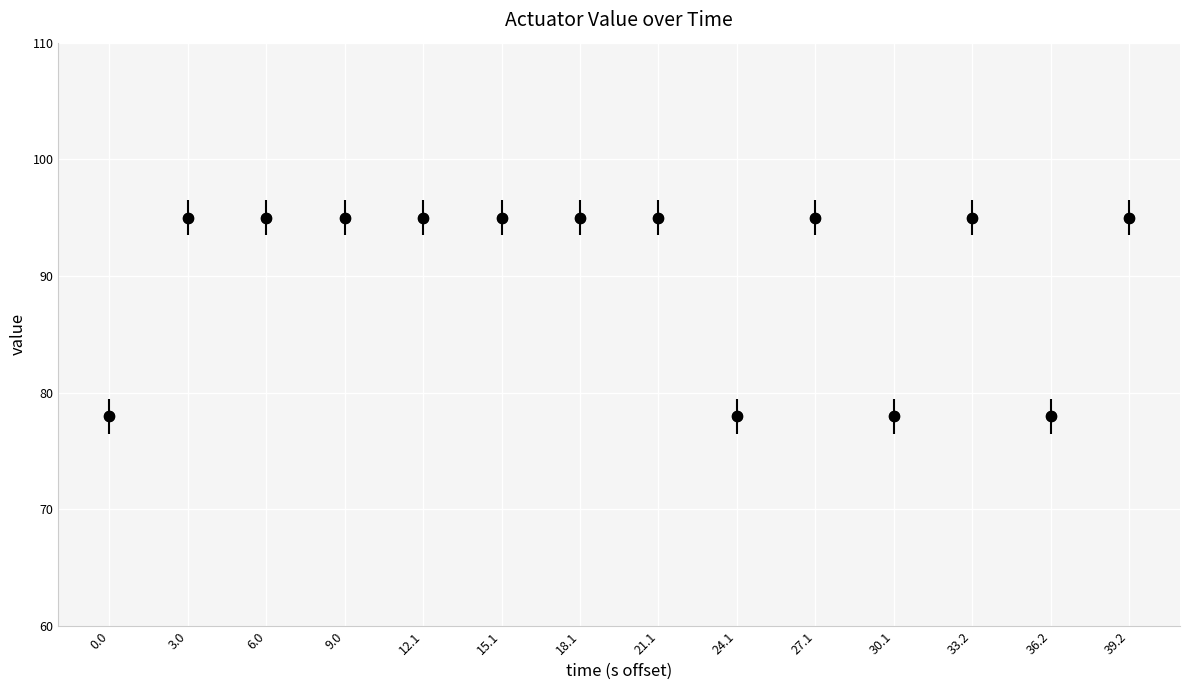

What is the ratio of the value at 6.0 to the value at 18.1?

1.0